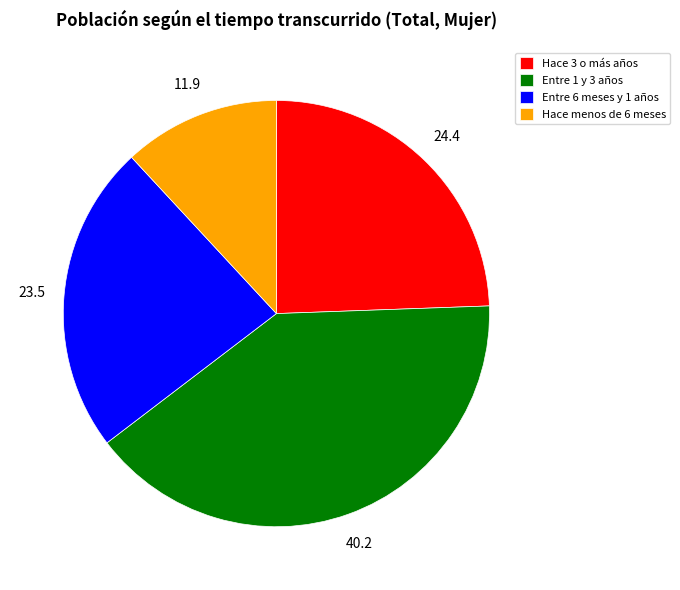

How many slices are in this pie chart?

4